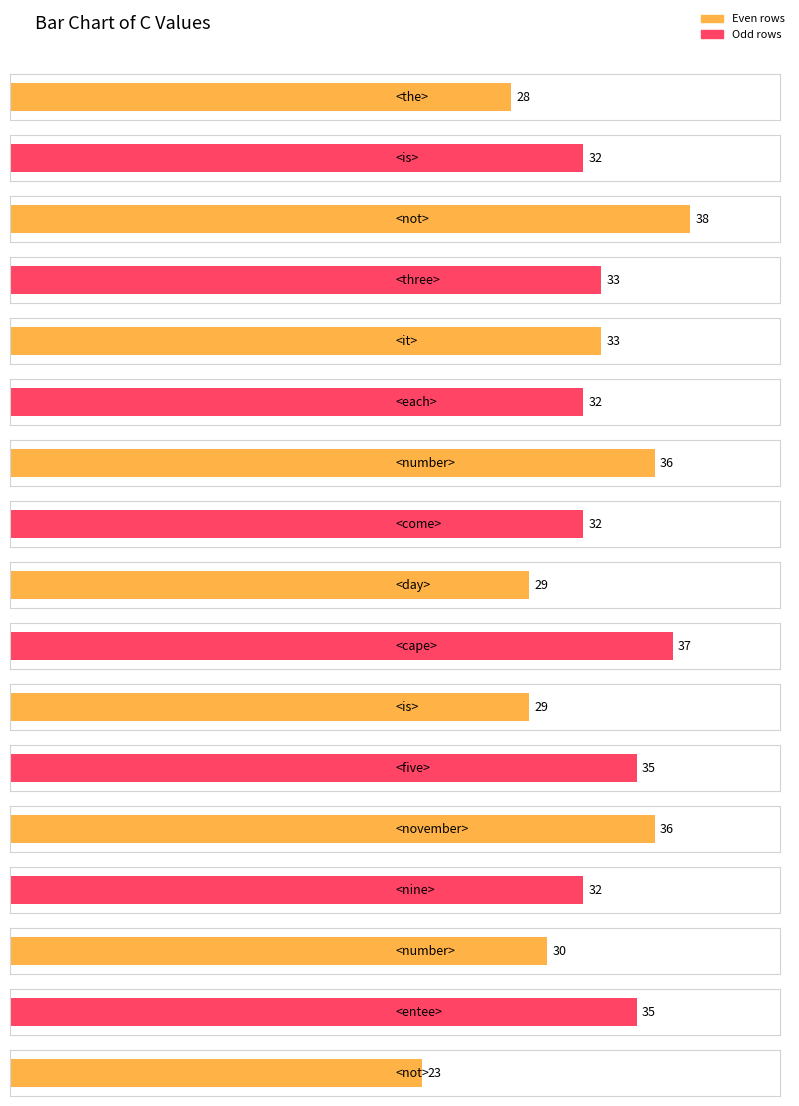

Reading left to right, transcribe all the data shown in this chart.

<the>=28	<is>=32	<not>=38	<three>=33	<it>=33	<each>=32	<number>=36	<come>=32	<day>=29	<cape>=37	<is>=29	<five>=35	<november>=36	<nine>=32	<number>=30	<entee>=35	<not>=23